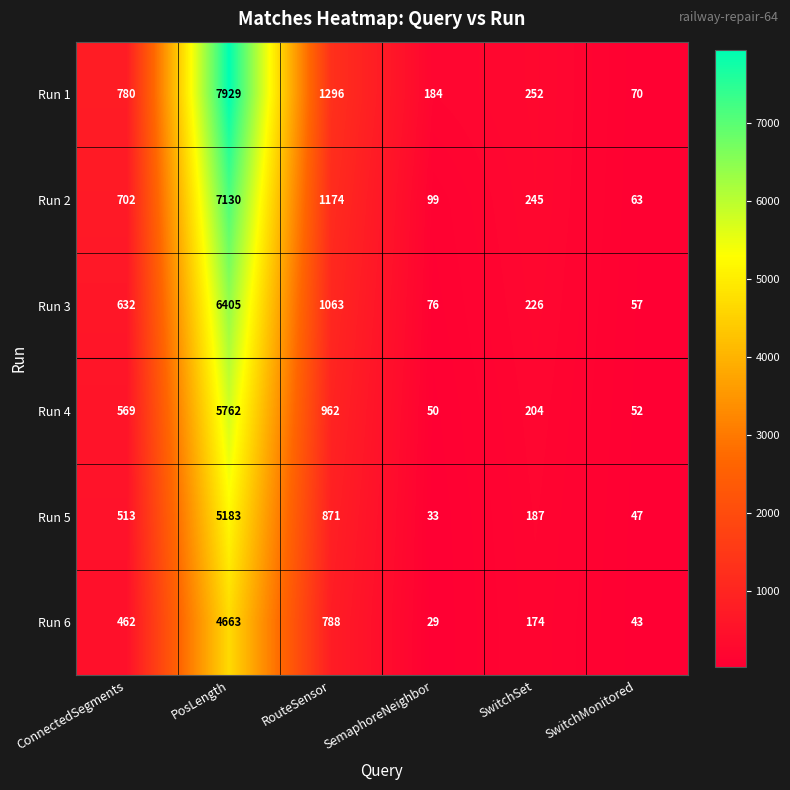

How many categories are shown in the chart?

6